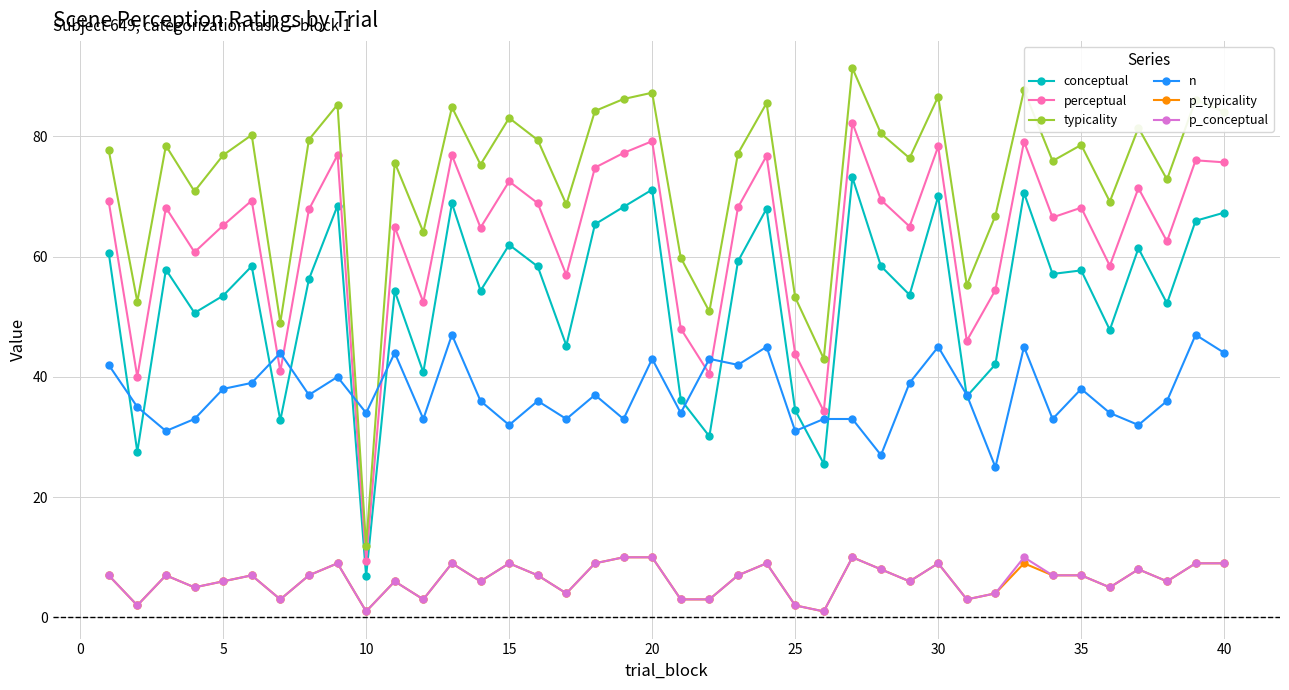

What is the value of the n point at the 19th from the left?

33.0